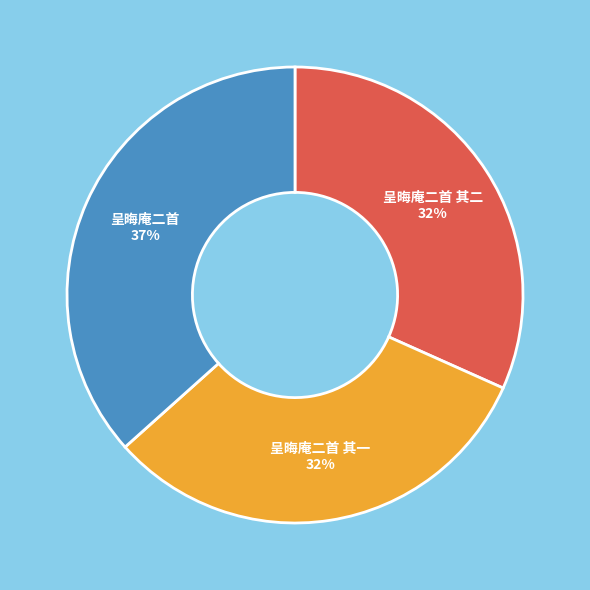

True or false: 呈晦庵二首 其一 accounts for 37% of the total.

False